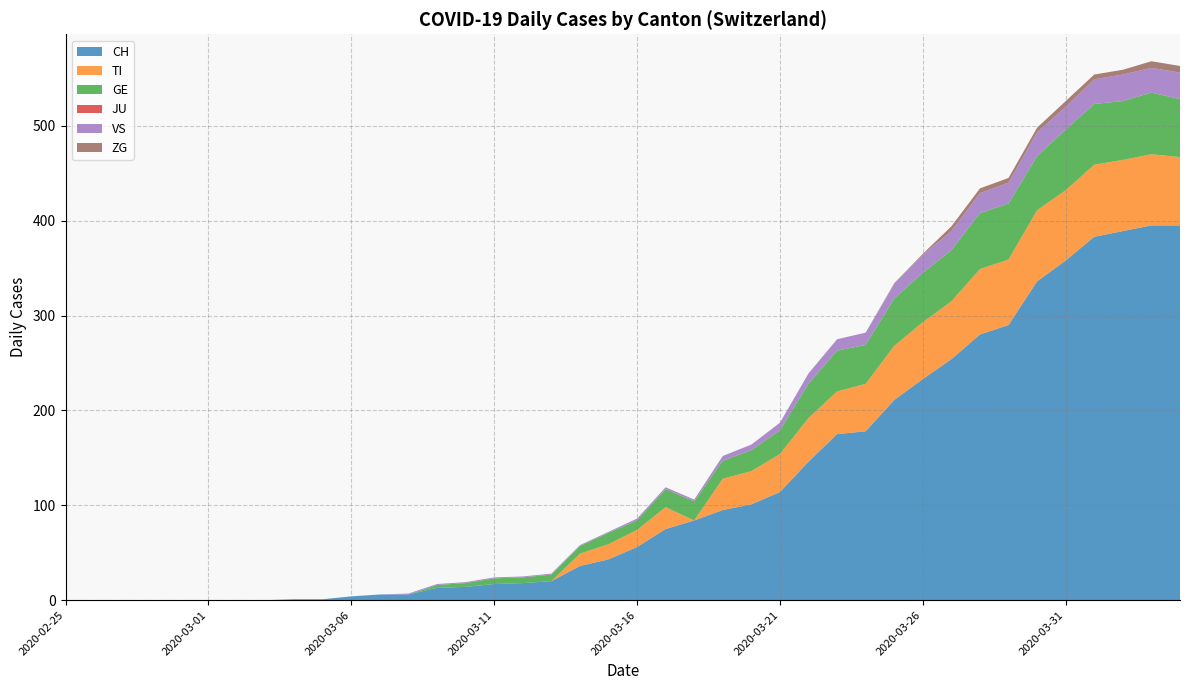

Reading left to right, list all the values displayed in this chart.

CH: 0	0	0	0	0	0	0	0	1	1	4	6	6	13	14	17	18	20	36	43	56	75	84	95	101	114	146	175	178	211	233	254	280	290	336	358	383	389	395	395
TI: 0	0	0	0	0	0	0	0	0	0	0	0	0	0	0	0	0	0	13	16	18	23	0	33	35	40	46	45	50	57	60	61	69	69	75	74	76	75	75	72
GE: 0	0	0	0	0	0	0	0	0	0	0	0	0	3	4	6	6	7	8	12	10	19	20	19	22	25	36	43	41	50	52	54	59	59	57	64	64	62	65	61
JU: 0	0	0	0	0	0	0	0	0	0	0	0	0	0	0	0	0	0	0	0	0	0	0	0	0	0	0	0	0	0	0	0	0	0	0	0	0	0	0	0
VS: 0	0	0	0	0	0	0	0	0	0	0	0	1	1	1	1	1	1	1	1	2	2	2	5	6	8	11	12	13	15	19	20	21	22	25	24	26	28	26	28
ZG: 0	0	0	0	0	0	0	0	0	0	0	0	0	0	0	0	0	0	0	0	0	0	0	0	0	0	0	0	0	1	1	5	5	5	5	6	5	5	7	7